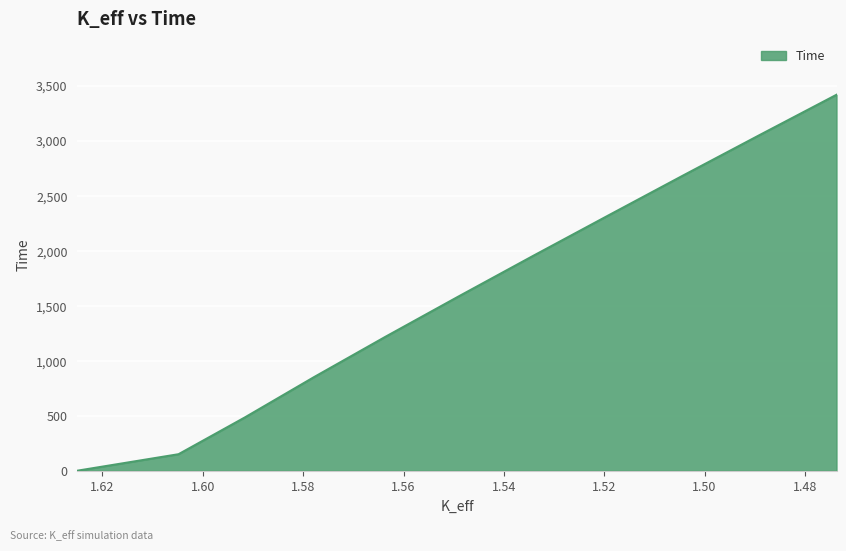

Is it true that the value at 1.57786702 is 850.0?

True